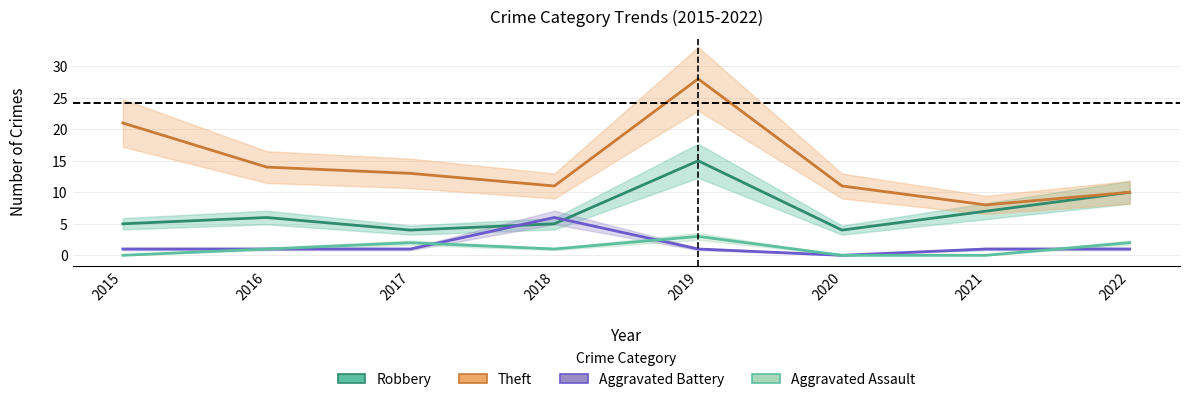

What is the average value of the Robbery series?

7